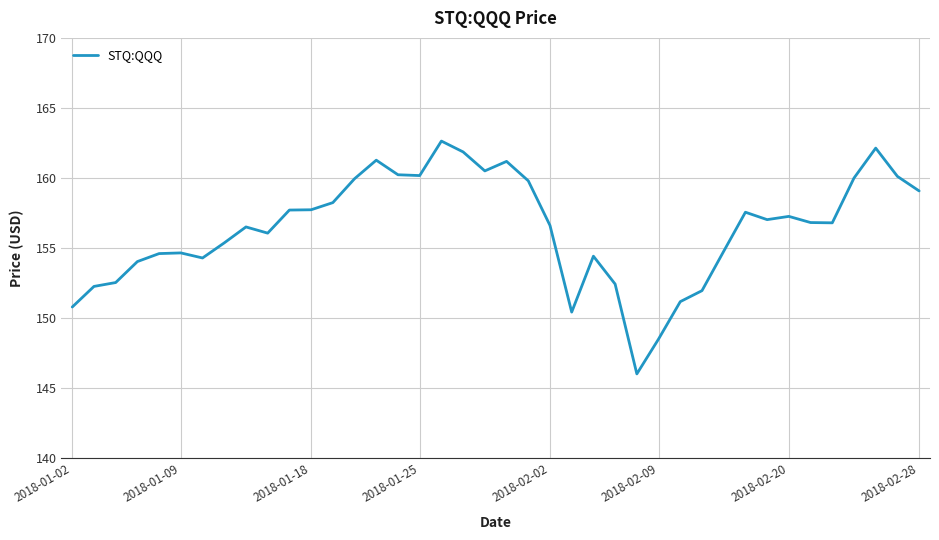

How many series are shown in this chart?

1